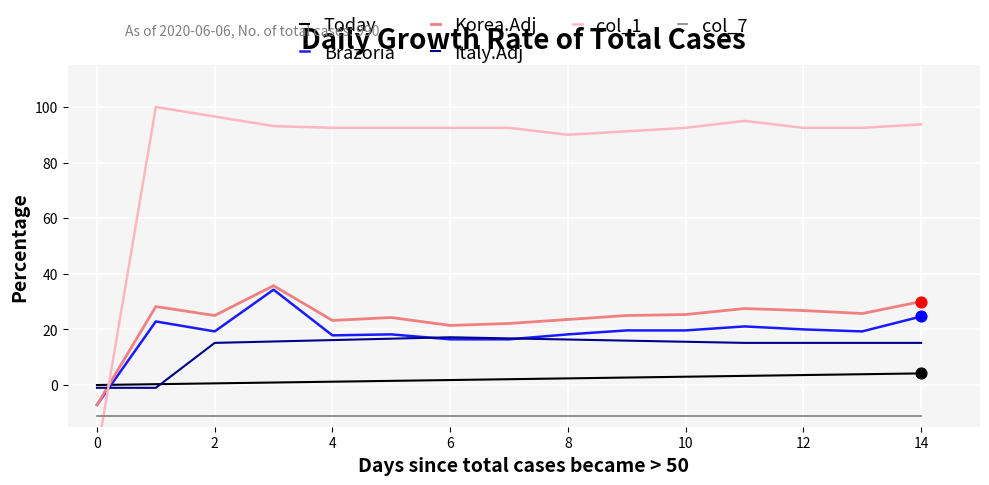

Is the value of Korea.Adj at 6 greater than the value of col_7 at 12?

Yes